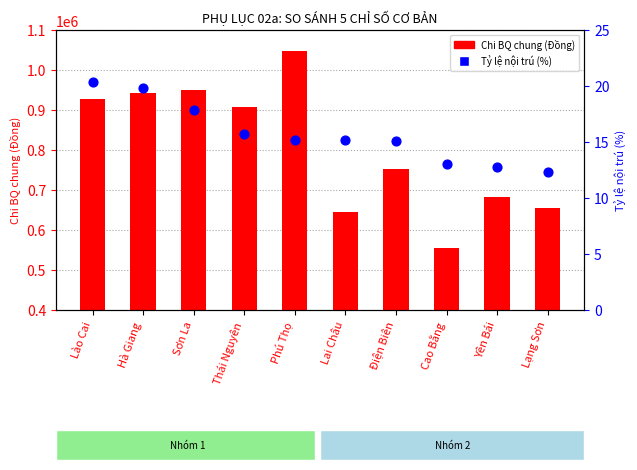

Which series has the largest total across all categories?

Chi BQ chung (Đồng)